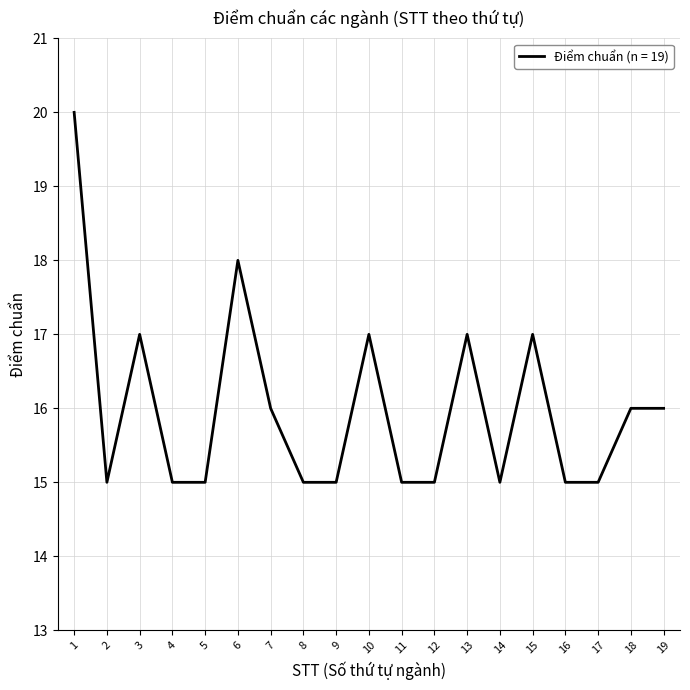

What is the minimum value shown in the chart?

15